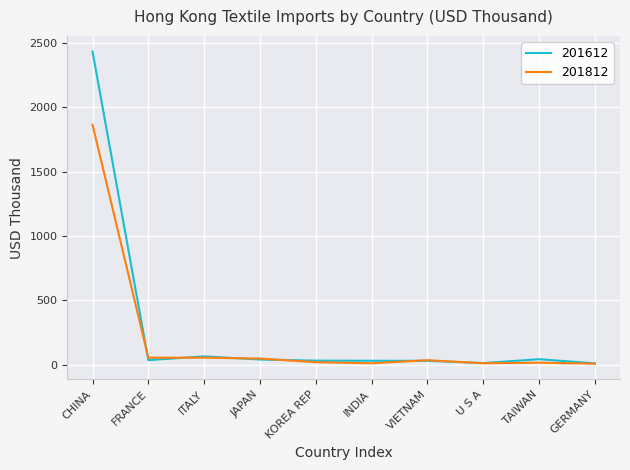

Rank the series by their maximum value, from lowest to highest.

201812, 201612